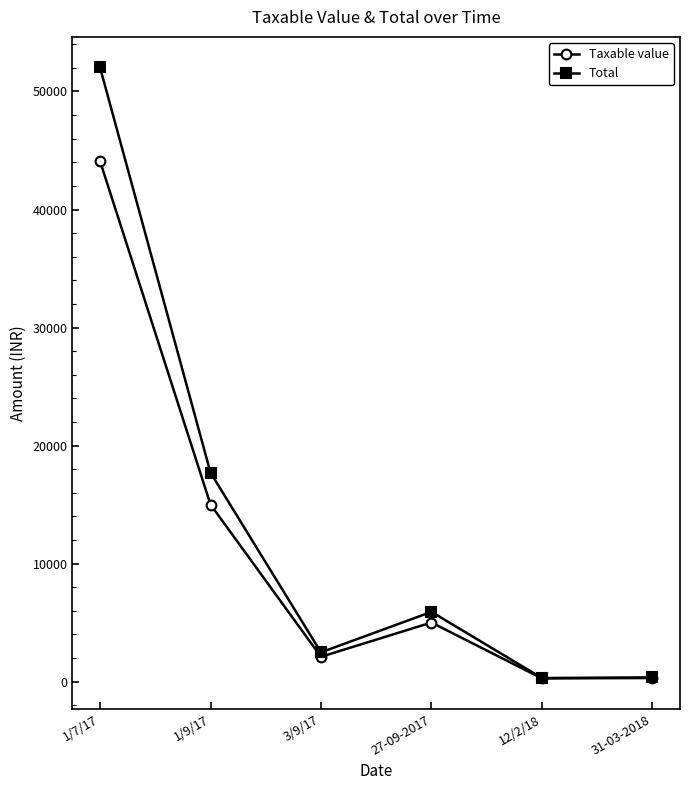

What is the label of the 2nd point from the right?

12/2/18